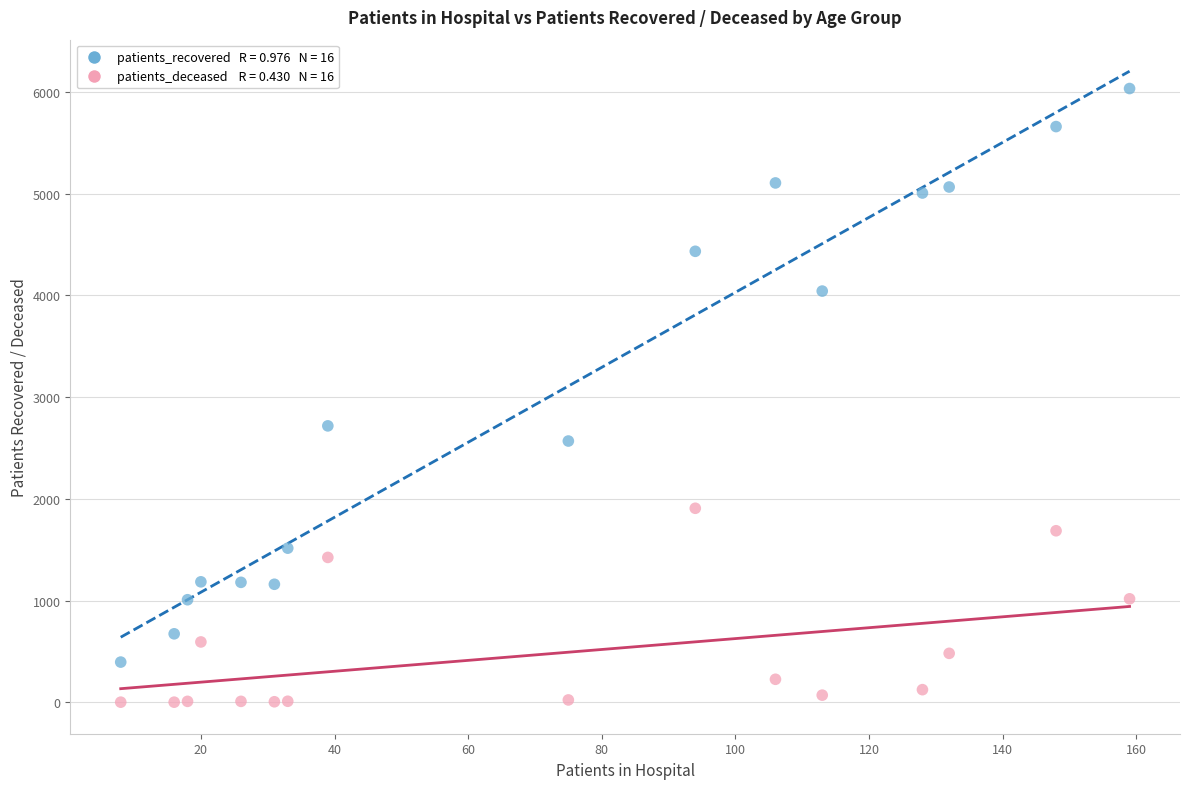

Across all data points, what is the range of X values (max minus min)?

151